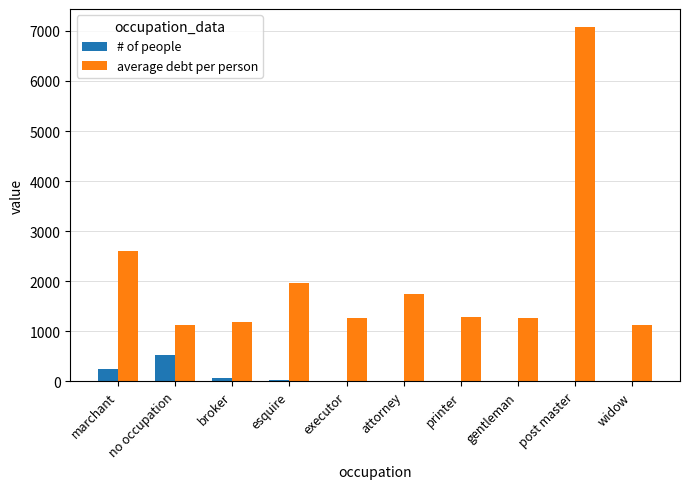

Which series has the largest total across all categories?

average debt per person